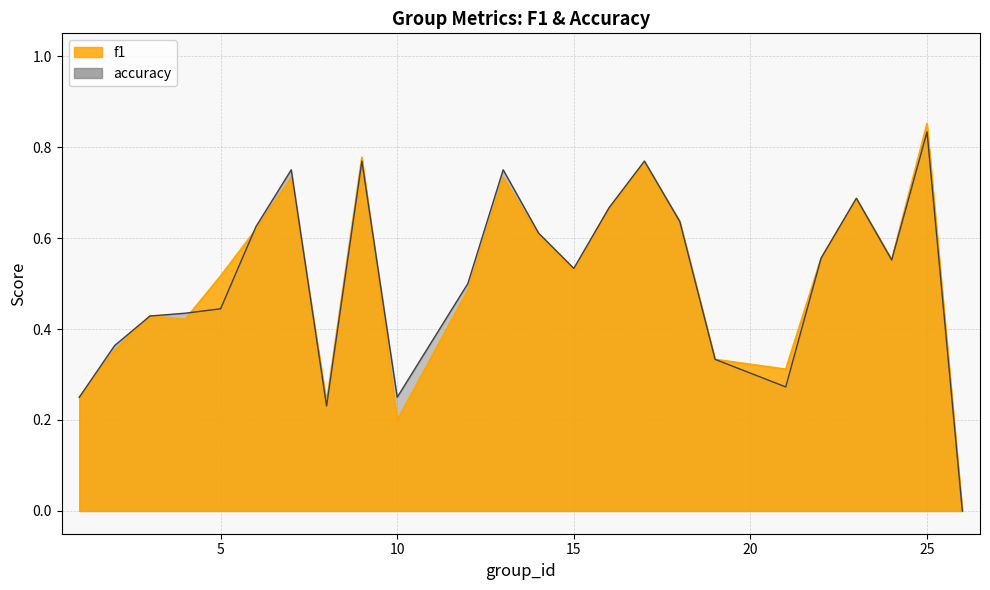

True or false: accuracy has more than 2 interior local peaks.

True